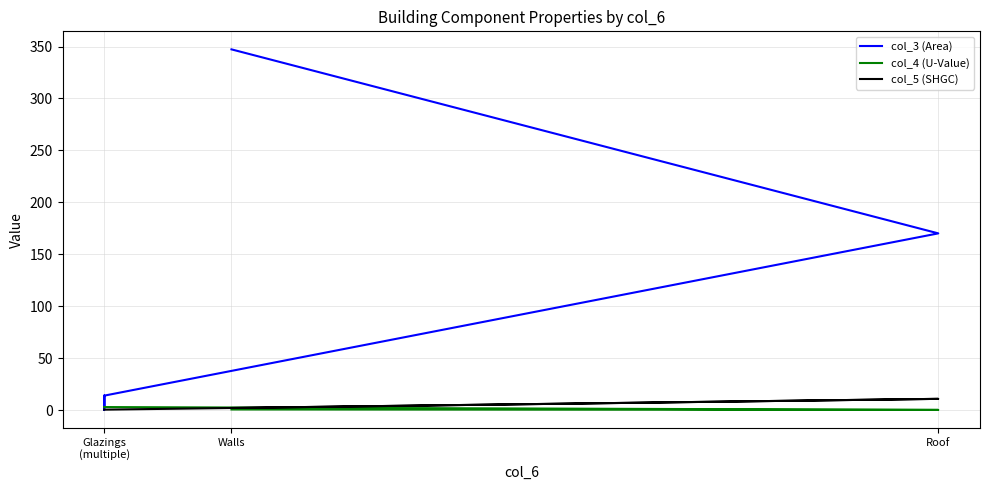

Does the chart display data point markers on the line(s)?

No